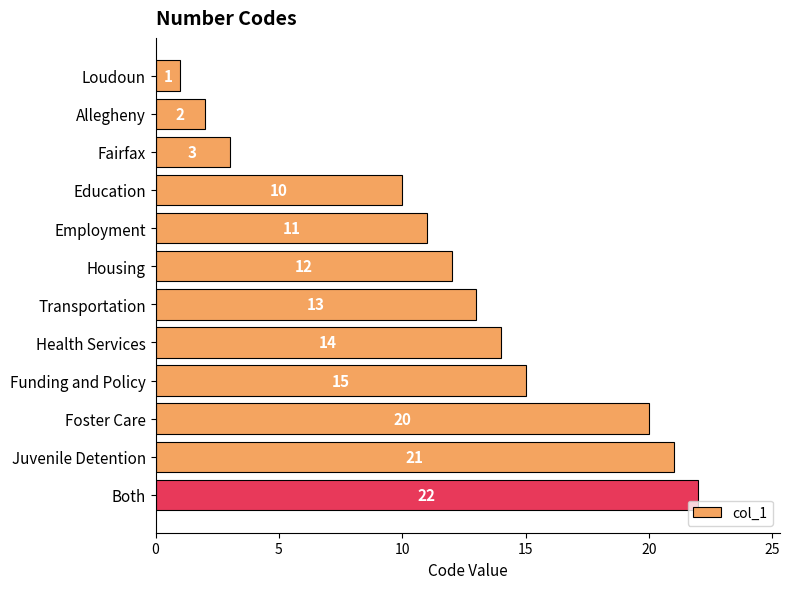

Which category has the highest value across all series?

Both